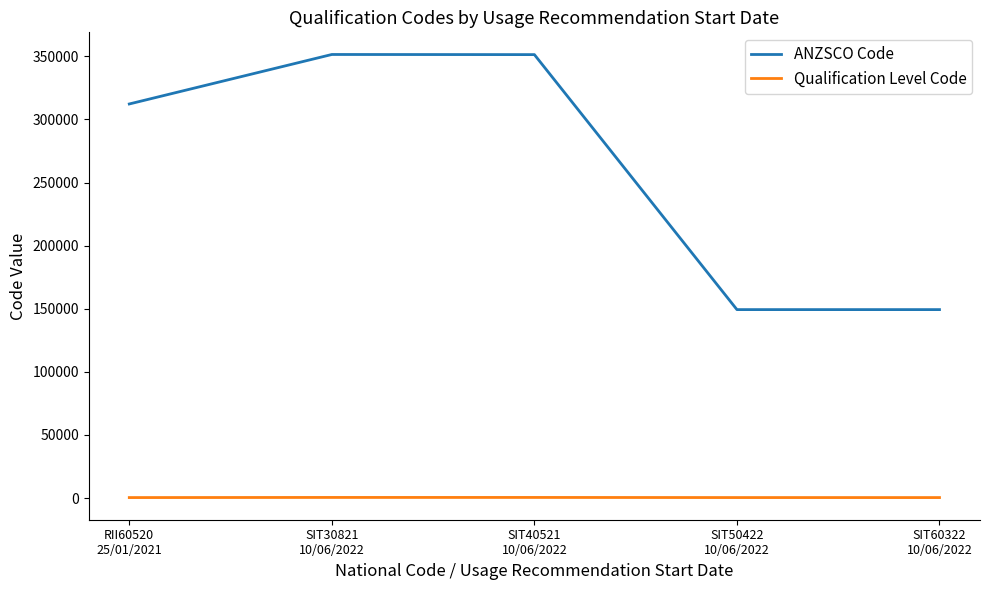

Rank the series by their maximum value, from lowest to highest.

Qualification Level Code, ANZSCO Code